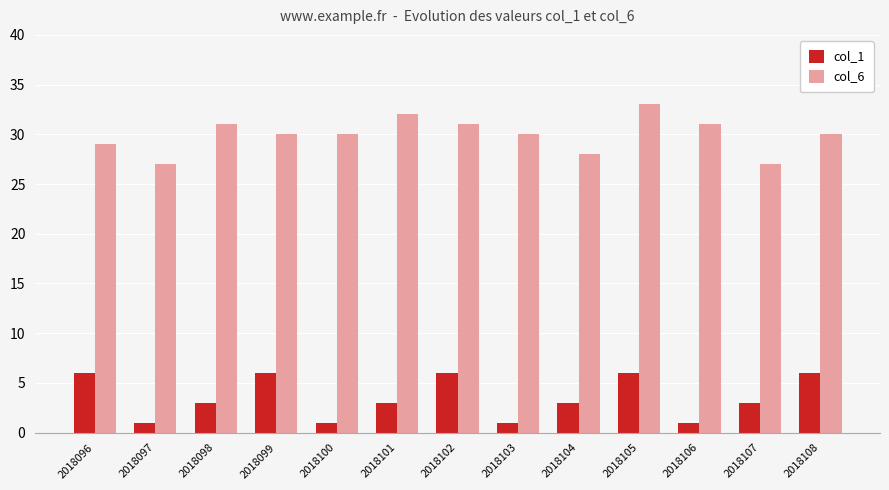

Does the chart contain stacked bars?

No